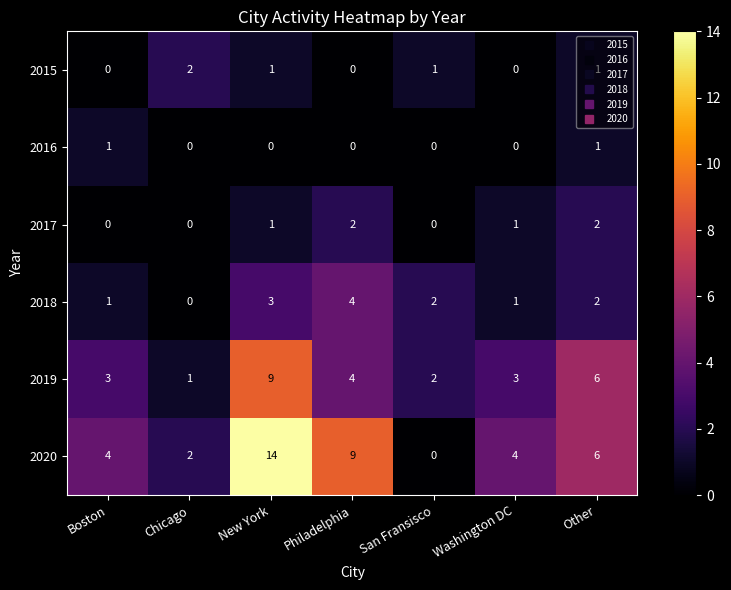

Is it true that 2015 equals 0 at Boston?

True